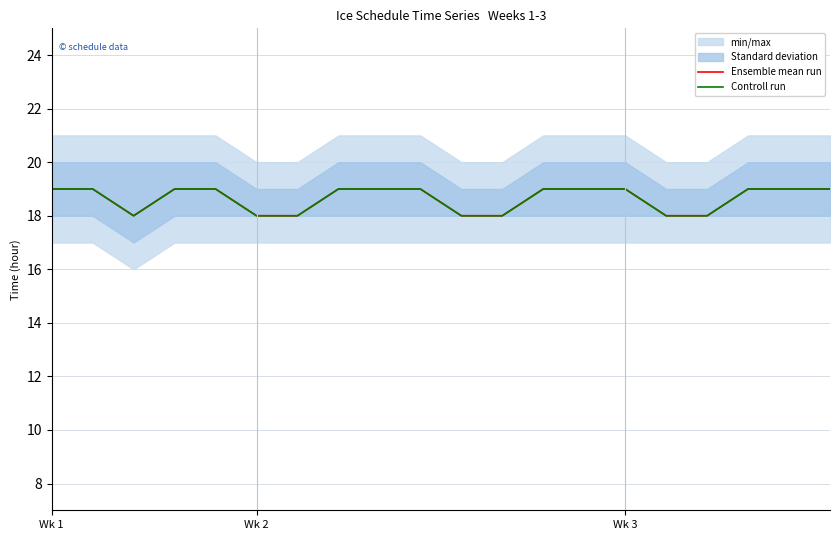

What is the difference between the maximum and second lowest values in the Ensemble mean run series?

1